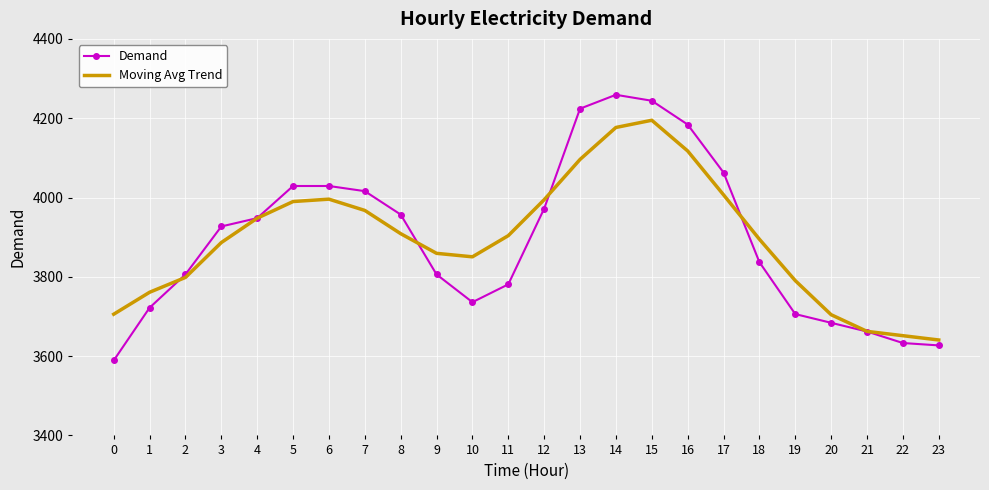

What is the total value across all series at 8?

7865.8